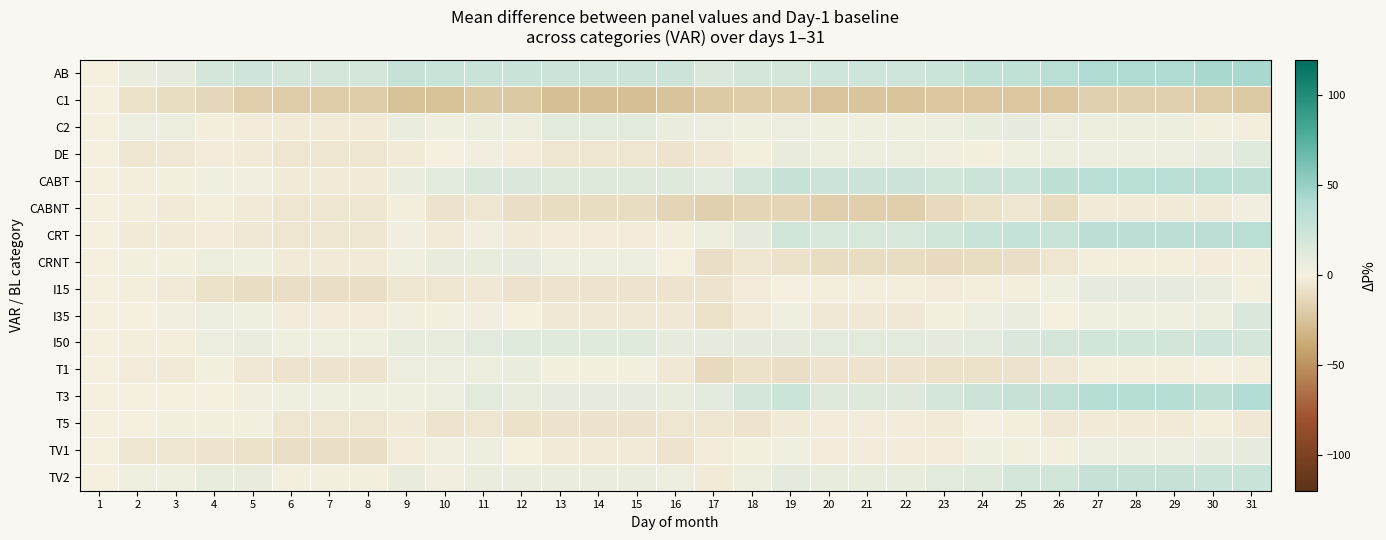

Reading left to right, transcribe all the data shown in this chart.

AB: 1=0	2=6	3=9	4=19	5=22	6=20	7=20	8=20	9=28	10=27	11=26	12=26	13=24	14=24	15=24	16=24	17=15	18=20	19=20	20=23	21=23	22=23	23=25	24=30	25=31	26=36	27=41	28=41	29=41	30=44	31=44
C1: 1=0	2=-8	3=-11	4=-14	5=-18	6=-20	7=-20	8=-20	9=-26	10=-26	11=-22	12=-22	13=-27	14=-27	15=-27	16=-25	17=-21	18=-19	19=-19	20=-24	21=-24	22=-24	23=-23	24=-23	25=-23	26=-23	27=-17	28=-17	29=-17	30=-19	31=-21
C2: 1=0	2=5	3=4	4=-1	5=-2	6=-3	7=-3	8=-3	9=6	10=3	11=4	12=4	13=11	14=11	15=11	16=6	17=5	18=3	19=5	20=3	21=3	22=3	23=5	24=8	25=9	26=5	27=4	28=4	29=4	30=1	31=-1
DE: 1=0	2=-5	3=-4	4=-2	5=-3	6=-5	7=-5	8=-5	9=-3	10=0	11=2	12=-2	13=-5	14=-5	15=-5	16=-6	17=-4	18=1	19=7	20=4	21=4	22=4	23=2	24=1	25=3	26=4	27=5	28=5	29=5	30=6	31=13
CABT: 1=0	2=-1	3=1	4=3	5=2	6=-3	7=-3	8=-3	9=6	10=11	11=15	12=15	13=14	14=14	15=14	16=14	17=12	18=20	19=28	20=24	21=24	22=24	23=21	24=24	25=25	26=33	27=36	28=36	29=36	30=35	31=33
CABNT: 1=0	2=-1	3=-3	4=-1	5=-3	6=-5	7=-5	8=-5	9=-1	10=-7	11=-5	12=-9	13=-11	14=-11	15=-11	16=-15	17=-17	18=-15	19=-15	20=-18	21=-18	22=-18	23=-12	24=-8	25=-5	26=-11	27=-3	28=-3	29=-3	30=-3	31=2
CRT: 1=0	2=-3	3=-3	4=-2	5=-4	6=-5	7=-5	8=-5	9=2	10=-3	11=2	12=-3	13=-2	14=-2	15=-2	16=-1	17=4	18=10	19=21	20=17	21=17	22=17	23=21	24=27	25=29	26=27	27=34	28=34	29=34	30=34	31=36
CRNT: 1=0	2=1	3=1	4=4	5=3	6=-3	7=-3	8=-3	9=3	10=7	11=8	12=9	13=5	14=5	15=5	16=0	17=-9	18=-5	19=-8	20=-11	21=-11	22=-11	23=-12	24=-11	25=-9	26=-5	27=-1	28=-1	29=-1	30=-2	31=-1
I15: 1=0	2=-1	3=-3	4=-8	5=-10	6=-9	7=-9	8=-9	9=-5	10=-5	11=-4	12=-7	13=-6	14=-6	15=-6	16=-6	17=-6	18=-2	19=0	20=-1	21=-1	22=-1	23=-2	24=-1	25=-1	26=3	27=9	28=9	29=9	30=6	31=1
I35: 1=0	2=0	3=2	4=5	5=3	6=-2	7=-2	8=-2	9=2	10=1	11=2	12=0	13=-4	14=-4	15=-4	16=-4	17=-8	18=-3	19=3	20=-4	21=-4	22=-4	23=1	24=5	25=6	26=0	27=3	28=3	29=3	30=4	31=15
I50: 1=0	2=-1	3=-1	4=5	5=6	6=3	7=3	8=3	9=8	10=8	11=12	12=13	13=13	14=13	15=13	16=9	17=9	18=10	19=10	20=11	21=11	22=11	23=10	24=12	25=15	26=19	27=21	28=21	29=21	30=22	31=19
T1: 1=0	2=-2	3=-3	4=1	5=-4	6=-6	7=-6	8=-6	9=5	10=5	11=4	12=6	13=1	14=1	15=1	16=-4	17=-12	18=-8	19=-9	20=-6	21=-6	22=-6	23=-8	24=-8	25=-7	26=-4	27=-1	28=-1	29=-1	30=0	31=-1
T3: 1=0	2=0	3=0	4=0	5=2	6=3	7=3	8=3	9=3	10=5	11=11	12=8	13=9	14=9	15=9	16=8	17=12	18=19	19=25	20=14	21=14	22=14	23=20	24=24	25=28	26=30	27=37	28=37	29=37	30=33	31=40
T5: 1=0	2=0	3=1	4=1	5=1	6=-5	7=-5	8=-5	9=-3	10=-6	11=-5	12=-8	13=-7	14=-7	15=-7	16=-5	17=-5	18=-6	19=-3	20=-2	21=-2	22=-2	23=-3	24=0	25=-1	26=-4	27=-3	28=-3	29=-3	30=-1	31=-4
TV1: 1=0	2=-5	3=-5	4=-6	5=-8	6=-9	7=-9	8=-9	9=-2	10=2	11=4	12=0	13=-3	14=-3	15=-3	16=-6	17=-2	18=1	19=3	20=-2	21=-2	22=-2	23=-2	24=3	25=1	26=1	27=5	28=5	29=5	30=6	31=9
TV2: 1=0	2=3	3=3	4=8	5=7	6=1	7=1	8=1	9=7	10=2	11=6	12=6	13=6	14=6	15=6	16=5	17=-3	18=4	19=10	20=8	21=8	22=8	23=11	24=13	25=19	26=21	27=28	28=28	29=28	30=26	31=26